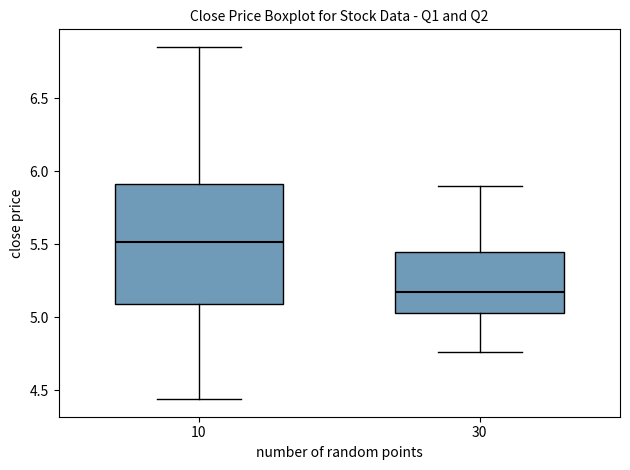

Reading left to right, transcribe this box plot: for each box, give where its median line is, the range the box spans, and where its two whiskers end, as read against the y-axis. The values are not printed on the chart, so give them approximately, as read against the axis.

10: median 5.50, box 5.10 to 5.90, whiskers 4.45 to 6.85
30: median 5.15, box 5.05 to 5.45, whiskers 4.75 to 5.90